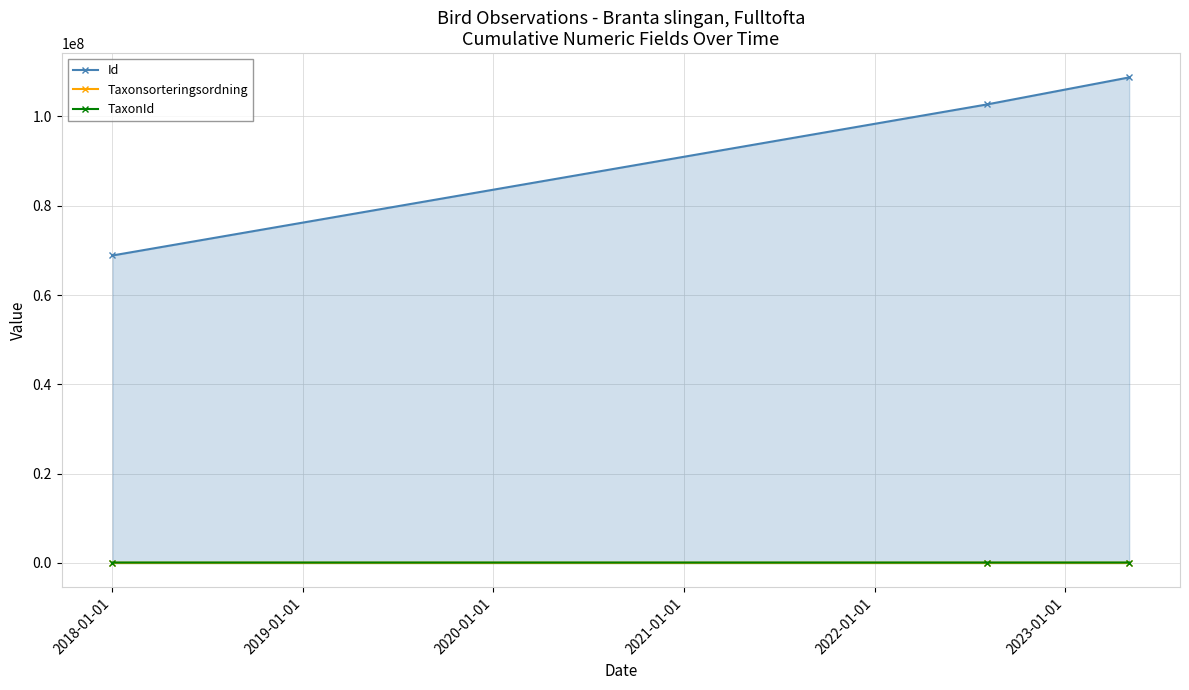

At how many categories does at least one series exceed 58035854?

3